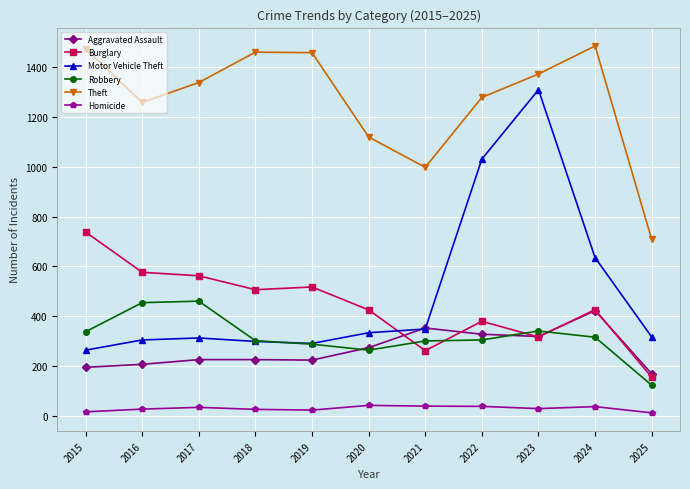

Which series has the largest range (max minus min)?

Motor Vehicle Theft